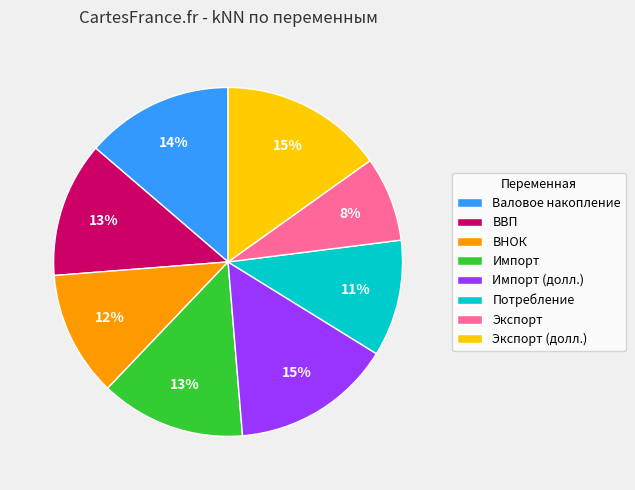

Is Импорт (долл.) the majority of the pie?

No